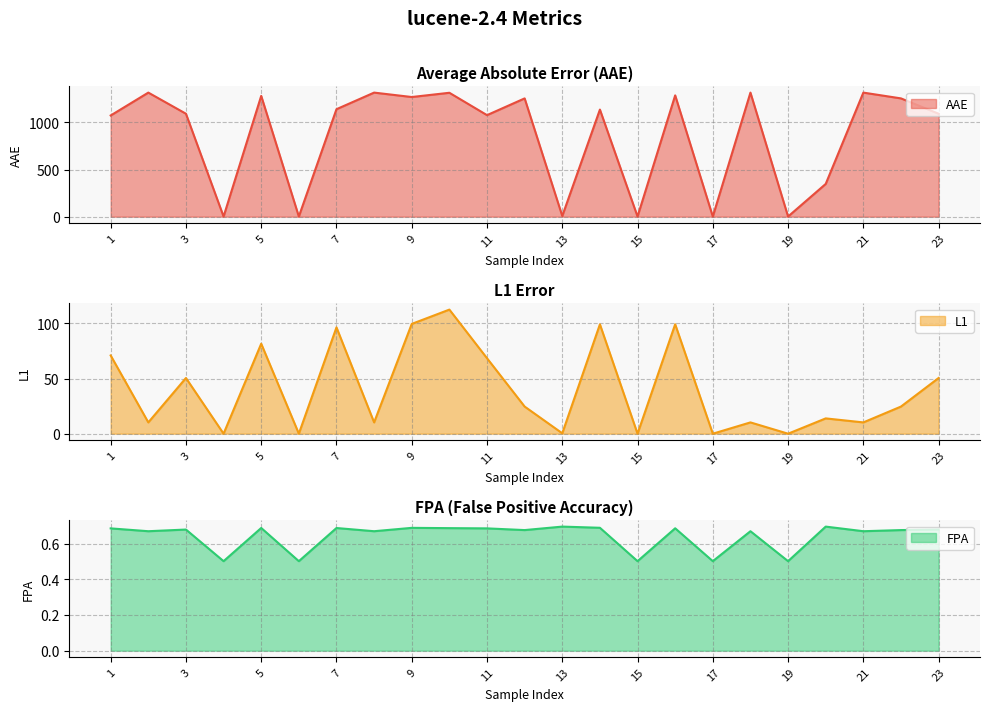

True or false: AAE and FPA cross at least once.

False